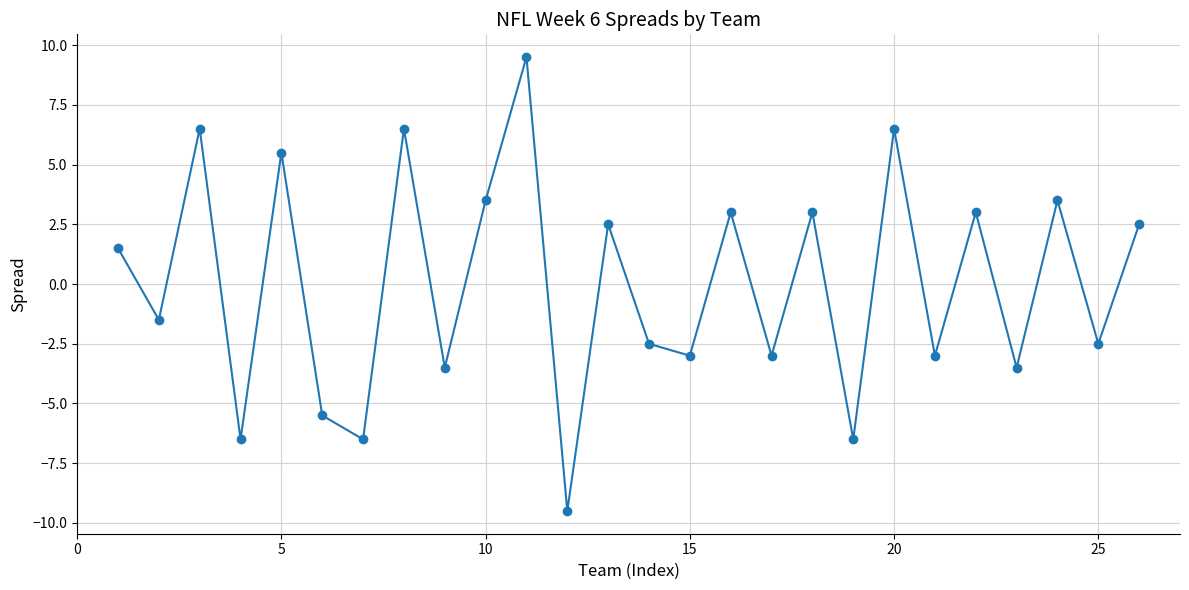

Reading left to right, transcribe all the data shown in this chart.

1.5	-1.5	6.5	-6.5	5.5	-5.5	-6.5	6.5	-3.5	3.5	9.5	-9.5	2.5	-2.5	-3.0	3.0	-3.0	3.0	-6.5	6.5	-3.0	3.0	-3.5	3.5	-2.5	2.5